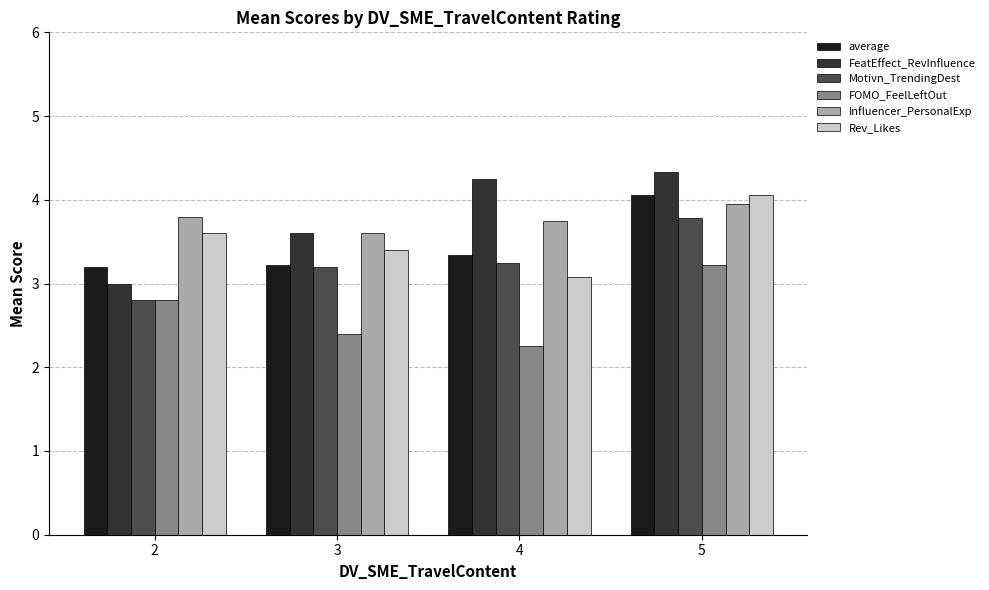

Which series has the widest spread of values?

FeatEffect_RevInfluence